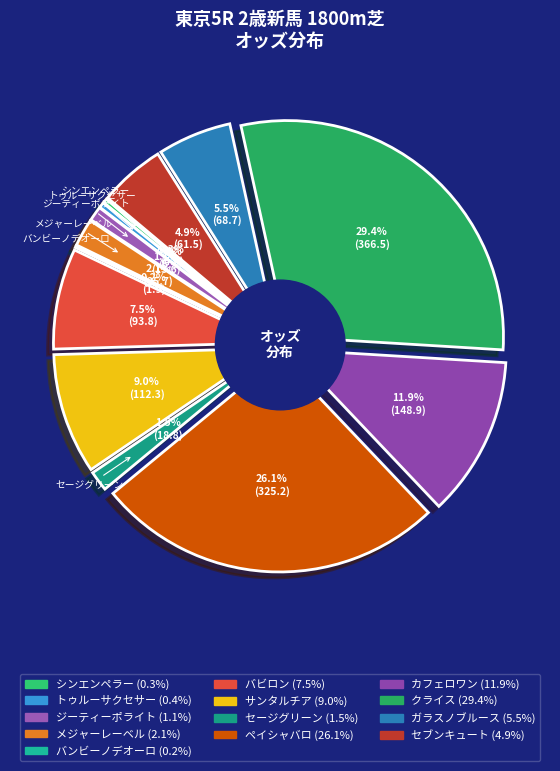

Do セブンキュート and カフェロワン together represent more than half of the pie?

No